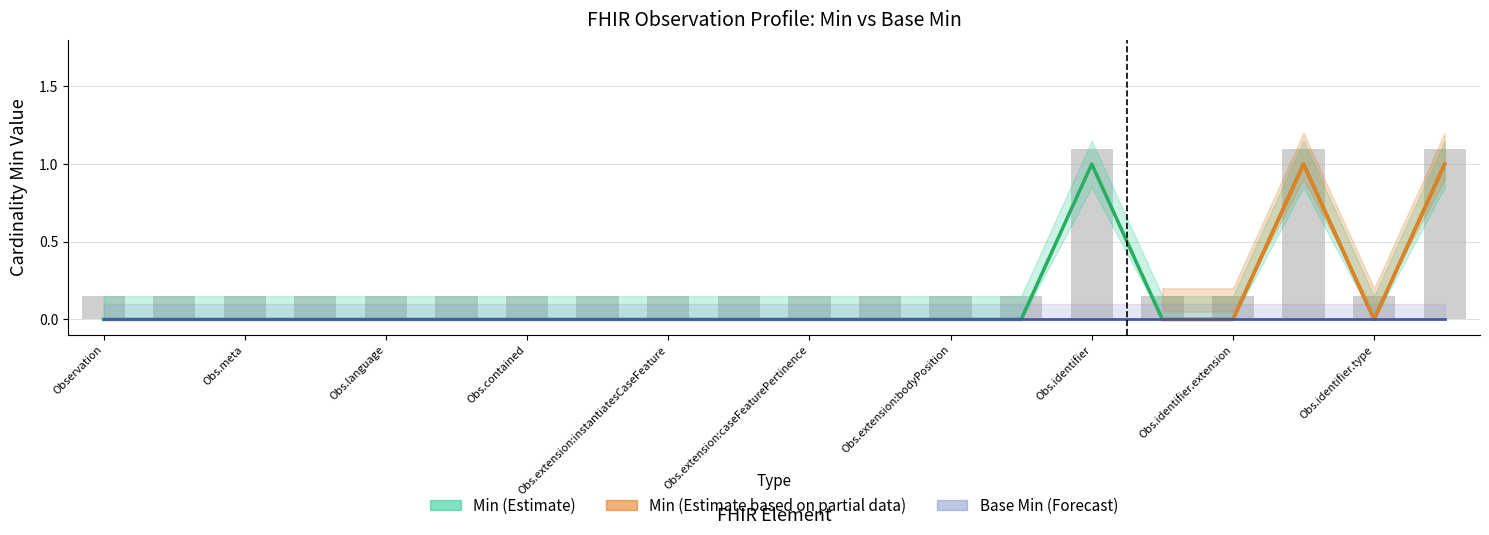

What position from the right is Obs.extension:bodyPosition?

8